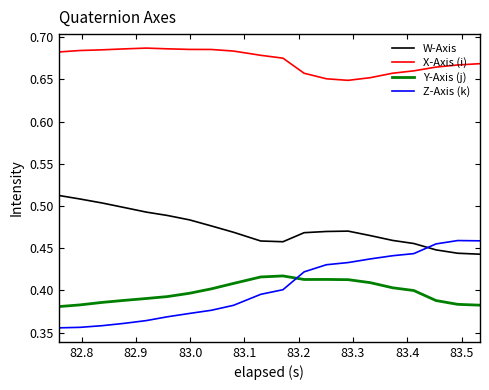

Which series has the largest total across all categories?

X-Axis (i)